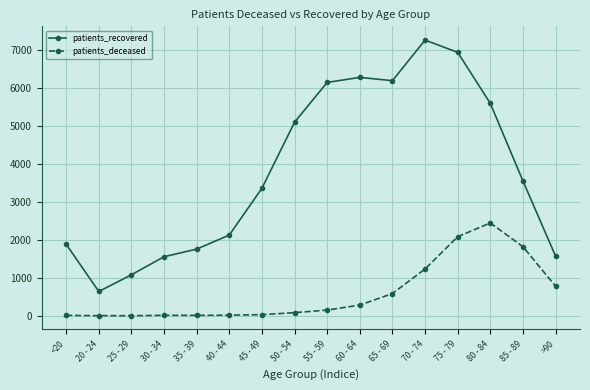

What position from the right is 55 - 59?

8